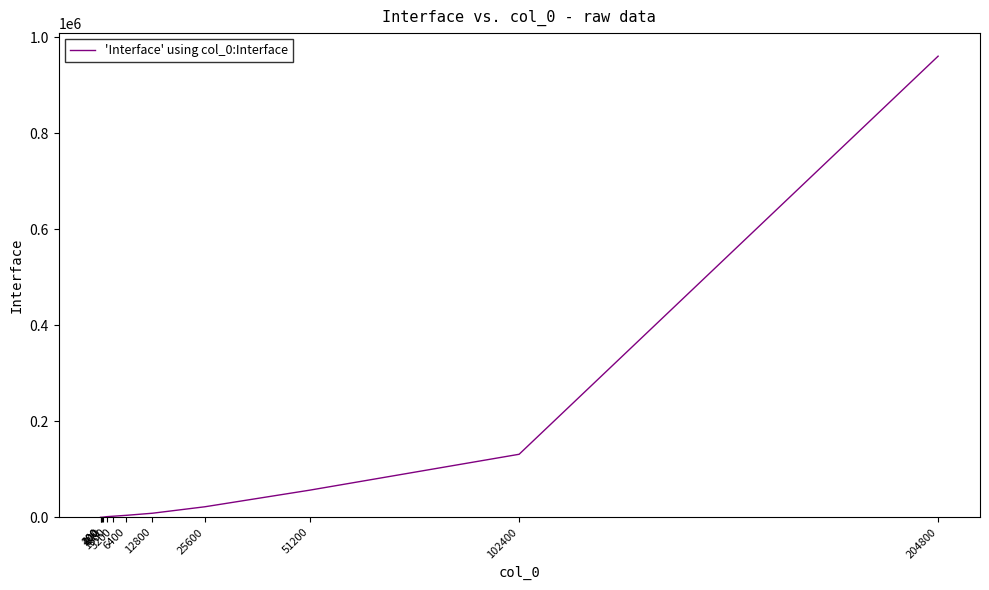

What is the greatest value displayed?

960431